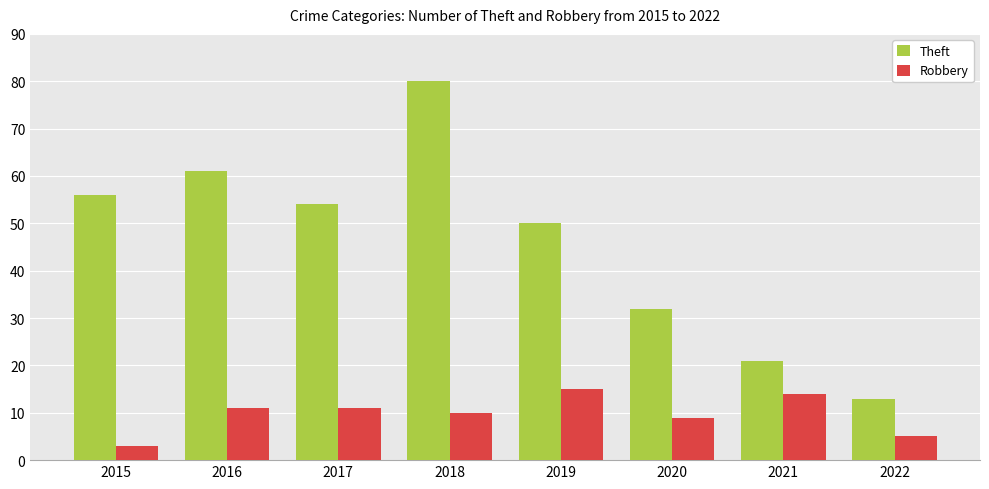

Is it true that Robbery equals 12 at 2020?

False